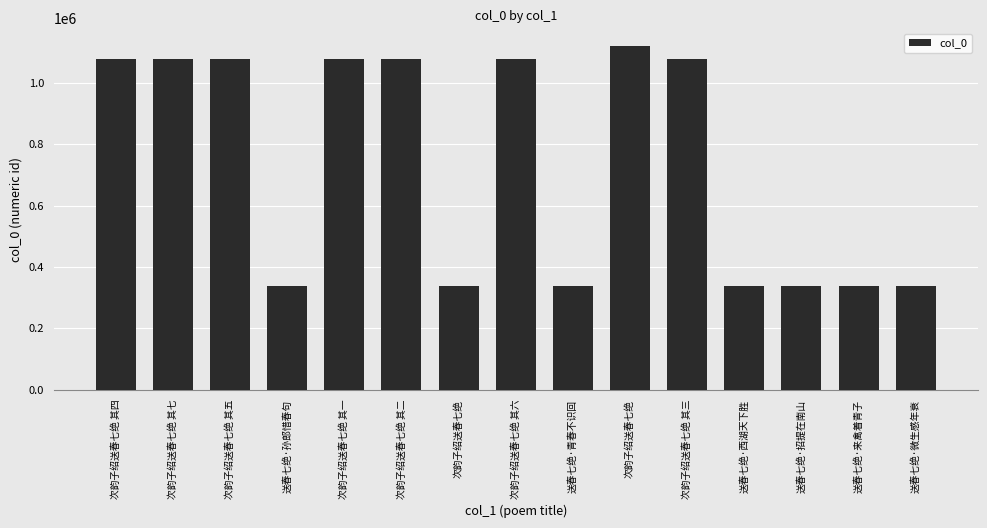

The chart shows a value of 1076058 at 次韵子绍送春七绝 其七. True or false?

True